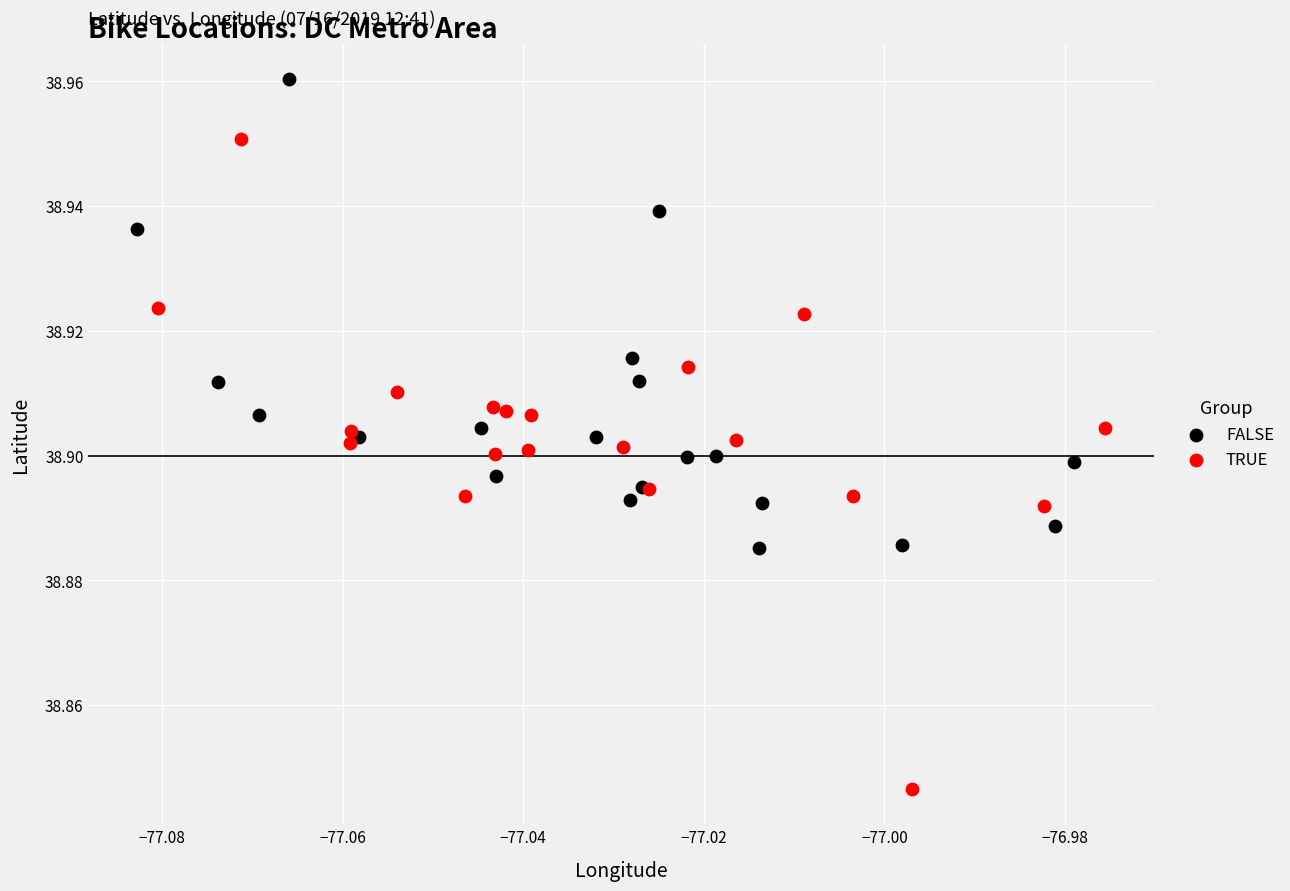

Which series contains the highest Y value?

FALSE